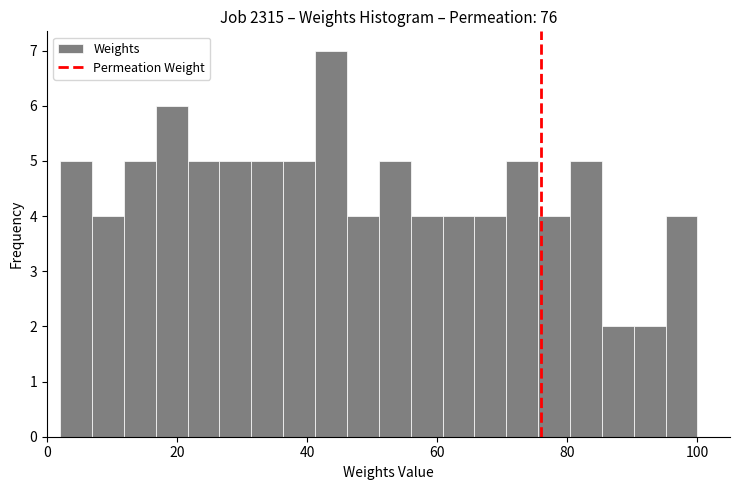

Read against the x-axis, roughly where is the centre of the tallest bar?

44